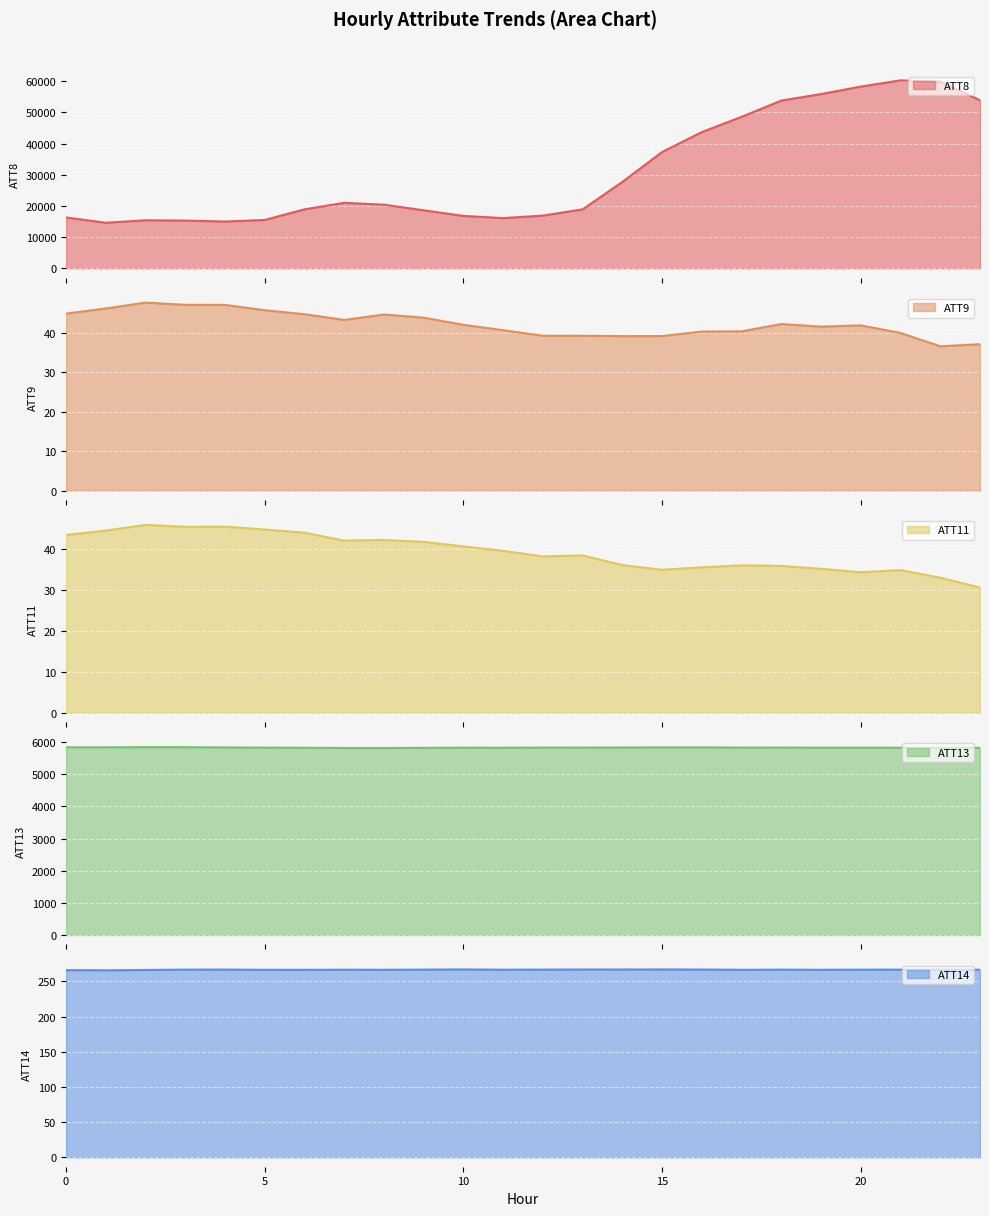

List the labels in order of ATT8 value, largest first.

21, 22, 20, 19, 23, 18, 17, 16, 15, 14, 7, 8, 6, 13, 9, 12, 10, 0, 11, 5, 2, 3, 4, 1